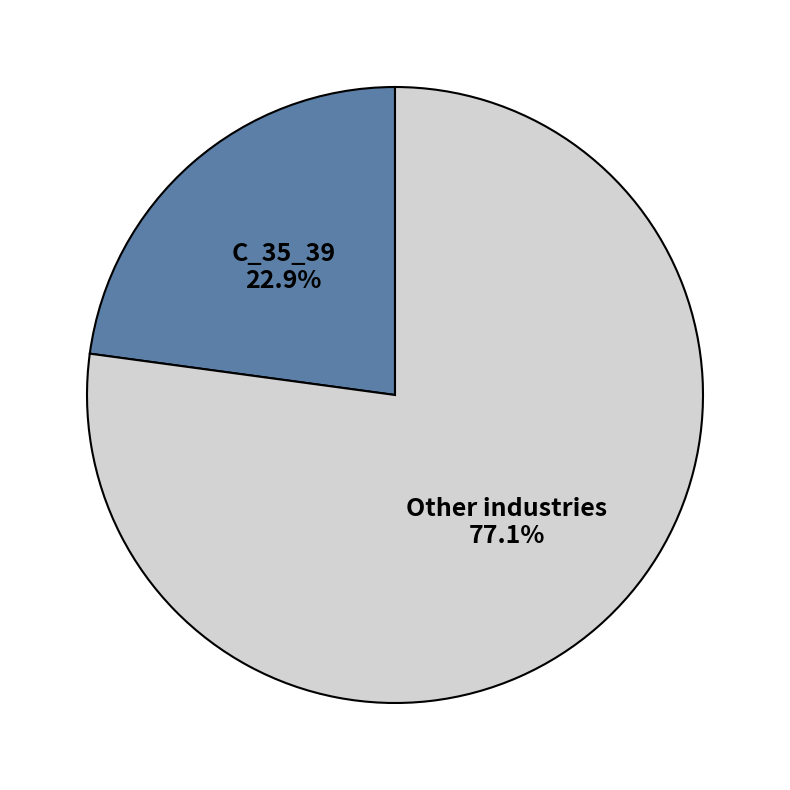

To the nearest percent, what is the average slice percentage?

50%